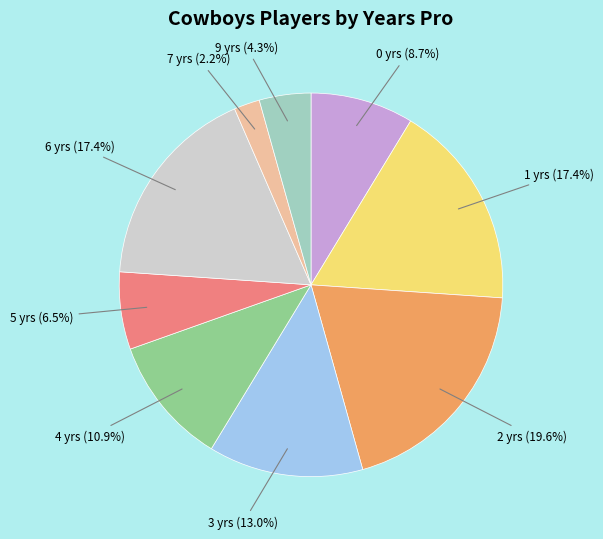

To the nearest percent, what is the combined percentage of 7 and 2?

22%